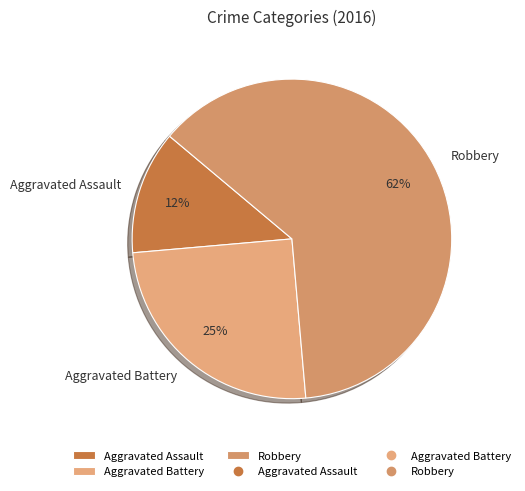

Is the sum of Aggravated Assault and Robbery greater than half?

Yes